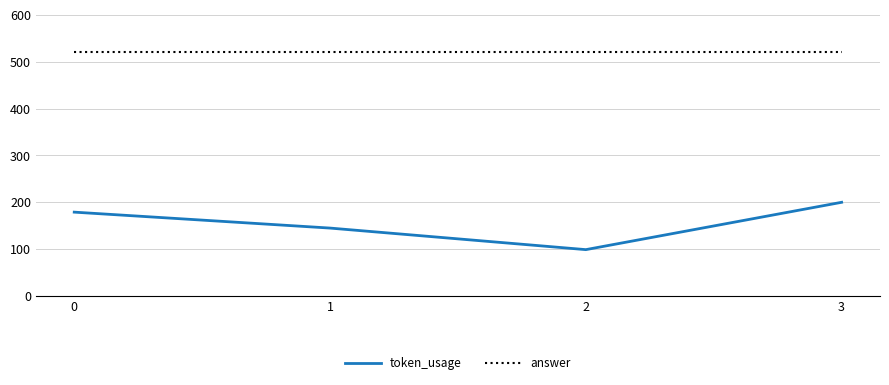

Is the value of token_usage at 3 greater than the value of answer at 3?

No